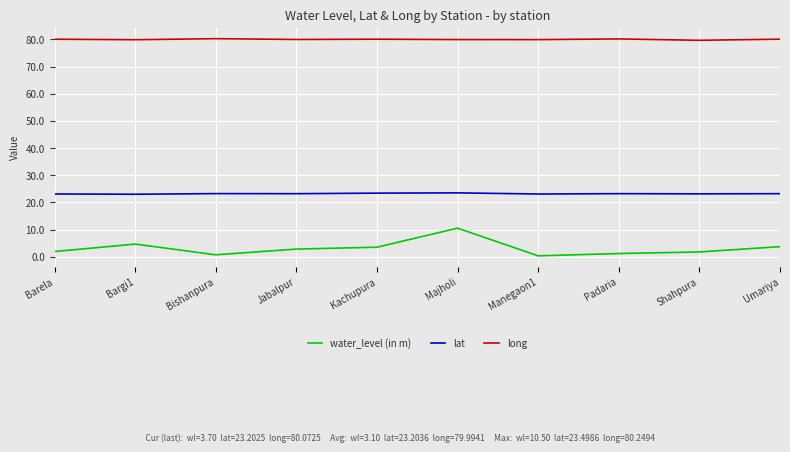

Which series has the widest spread of values?

water_level (in m)